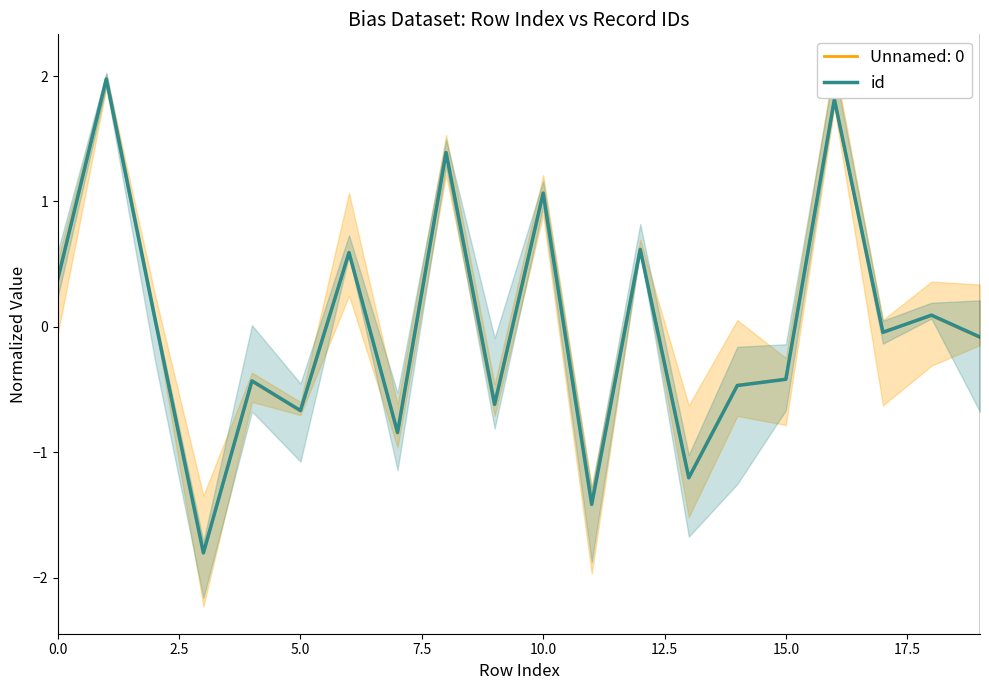

Does the chart have visible grid lines?

No